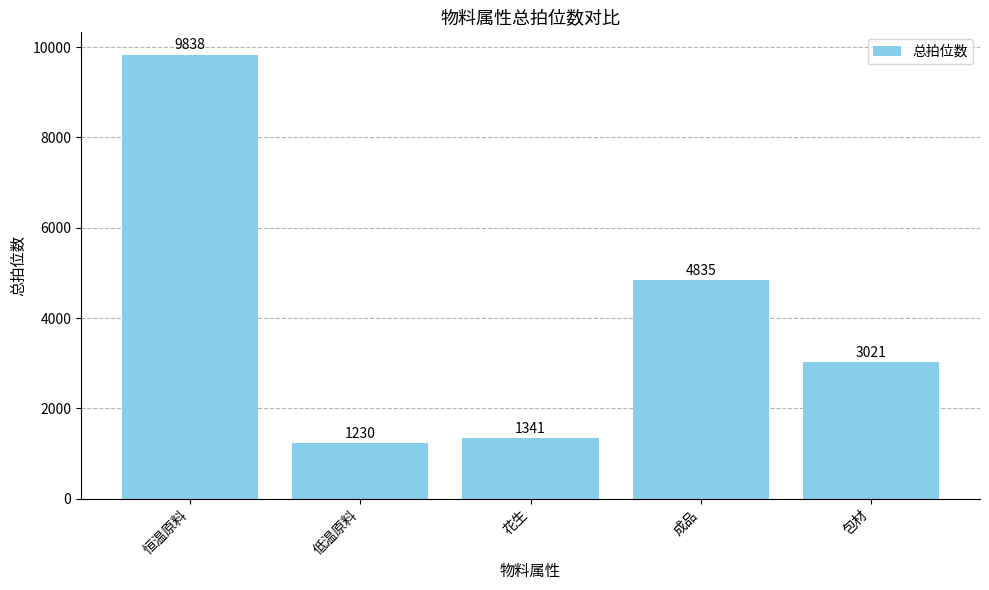

What is the label of the 2nd bar from the right?

成品